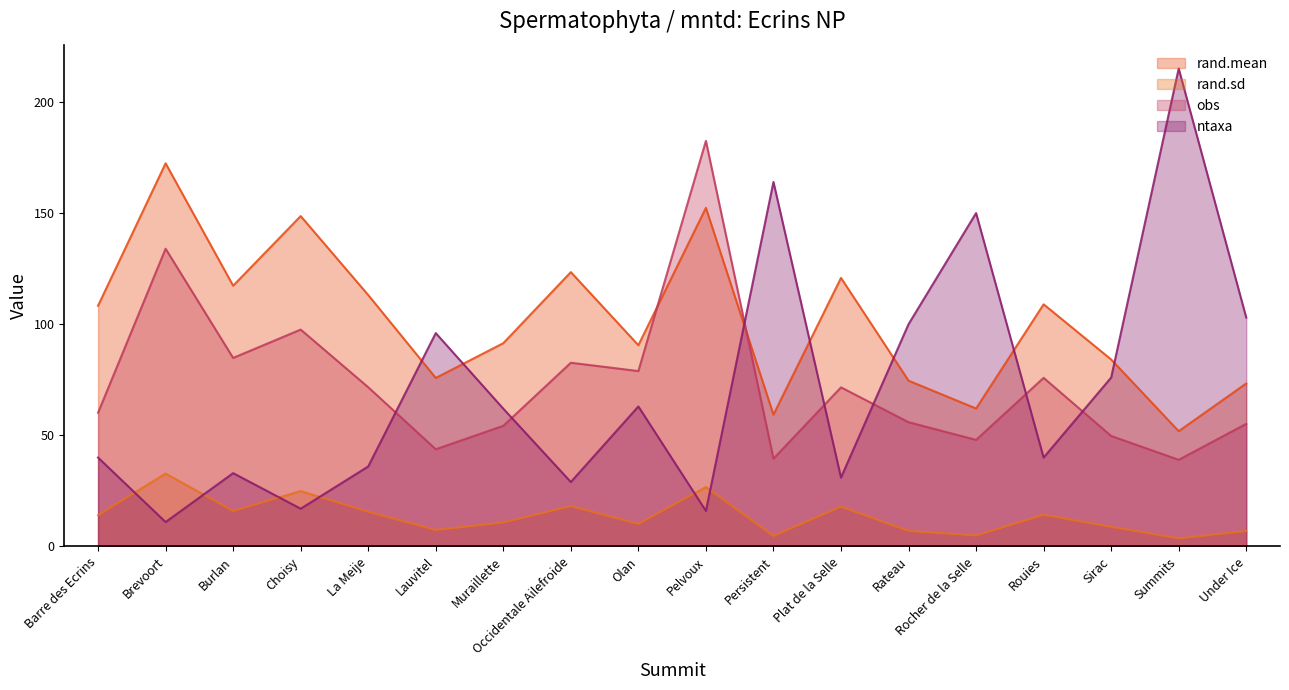

Which series has the widest spread of values?

ntaxa